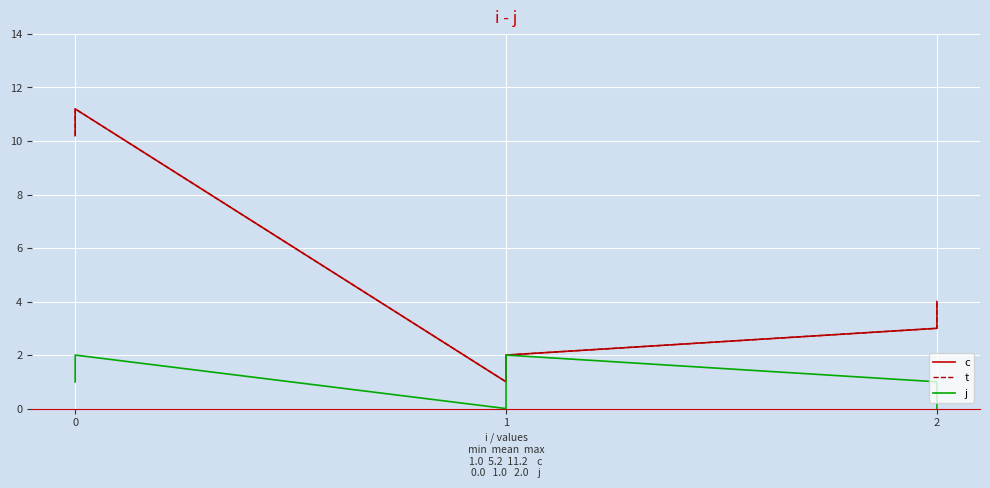

True or false: c has a value of 11.2 at 0.

True